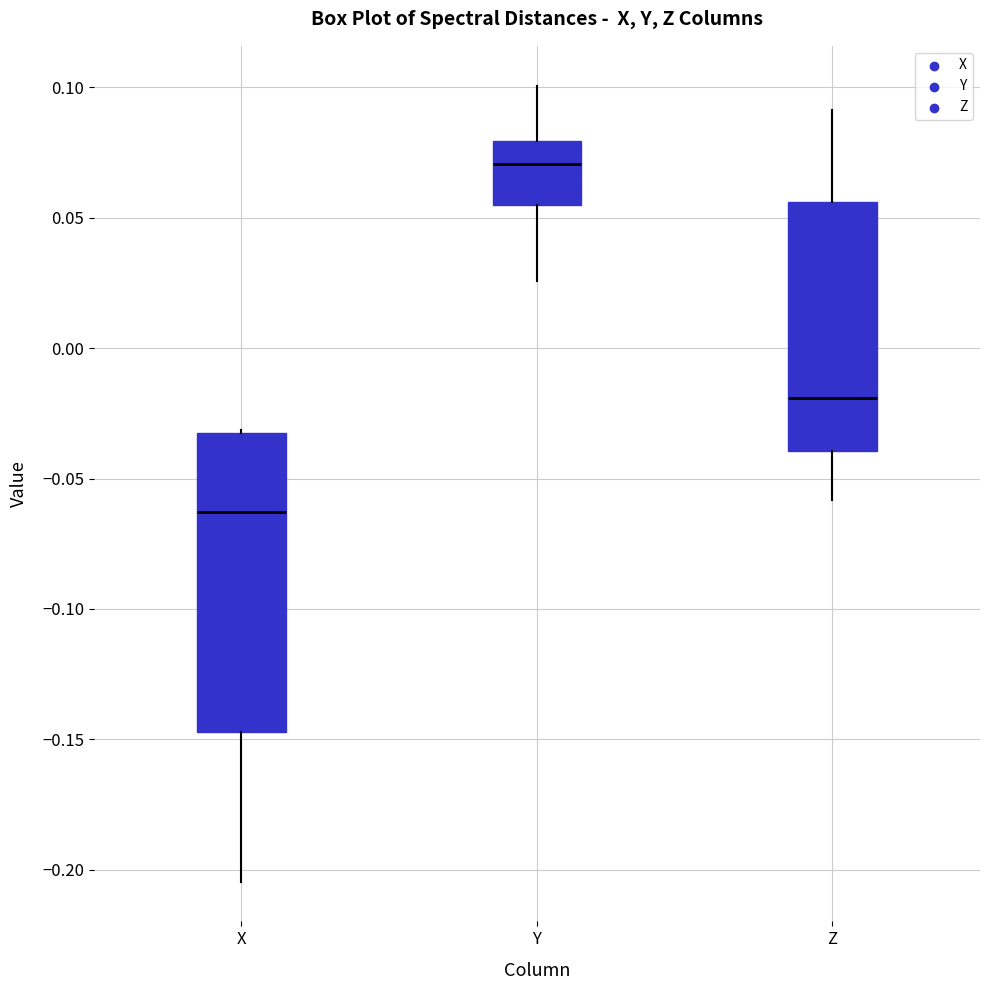

Which box is the tallest, from its lower edge to its upper edge?

X